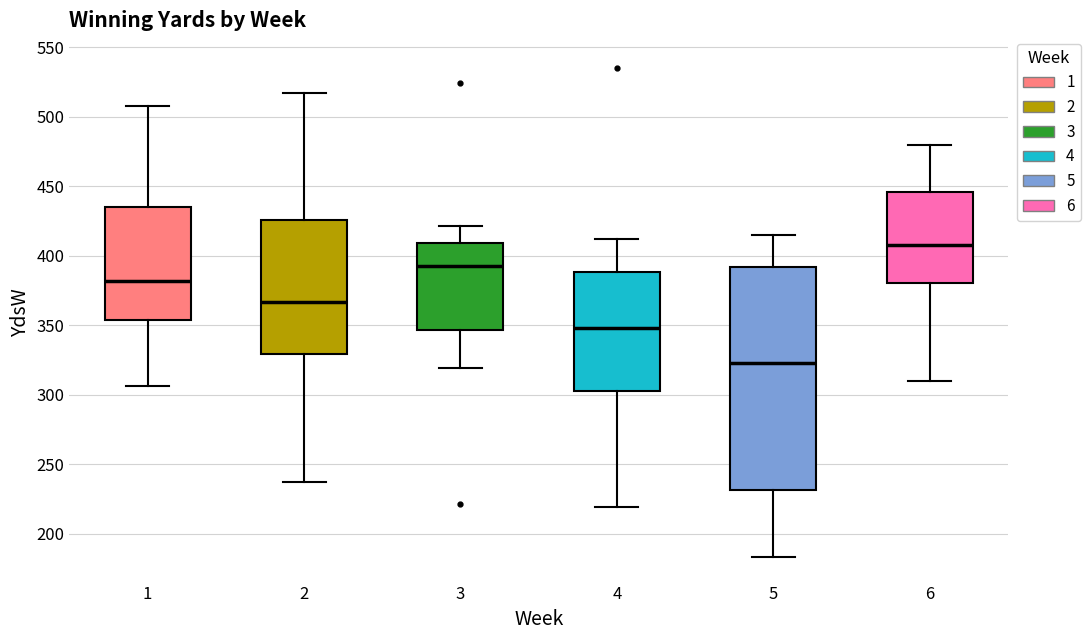

Where does the lower whisker of the box at x = 6 end on the y-axis? The values are not printed on the chart, so give them approximately, as read against the axis.

310